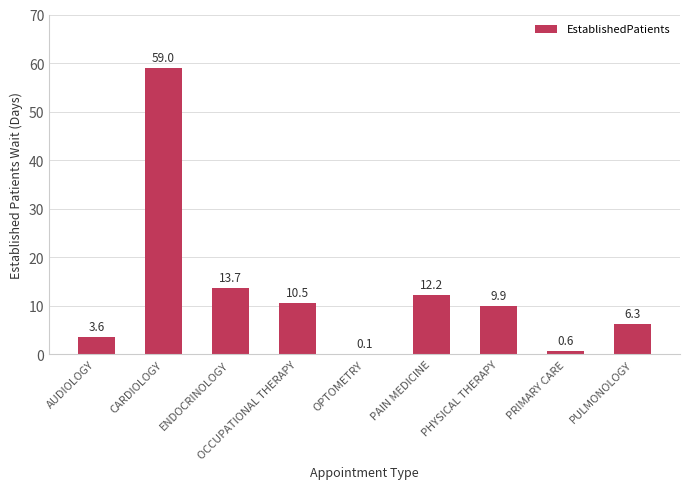

At which category does the chart reach its peak across all series?

CARDIOLOGY